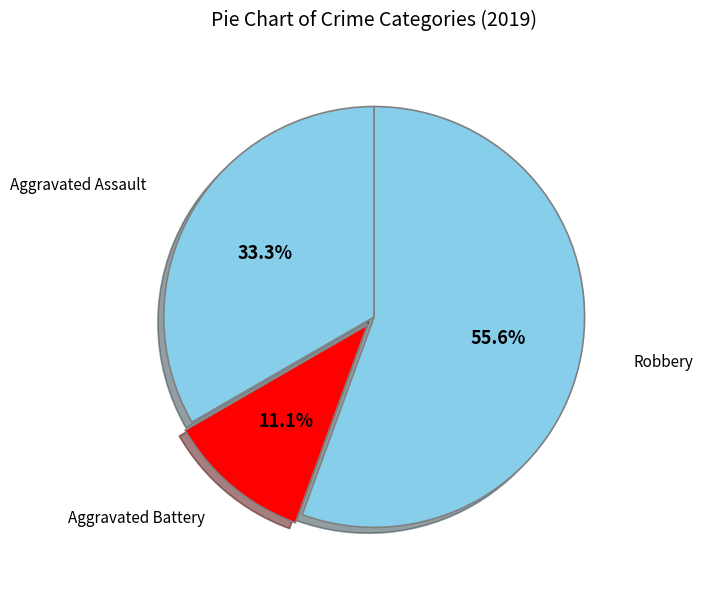

Rank the categories by value from highest to lowest.

Robbery, Aggravated Assault, Aggravated Battery